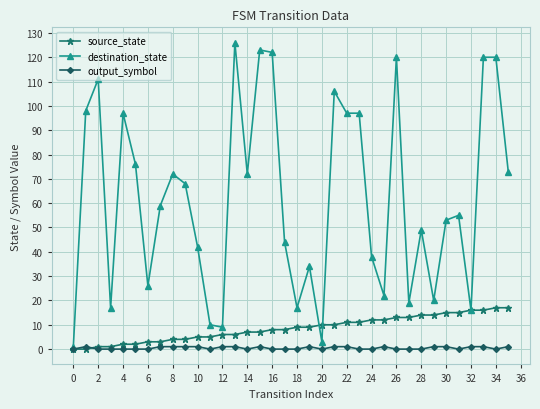

How many lines are shown in the chart?

3